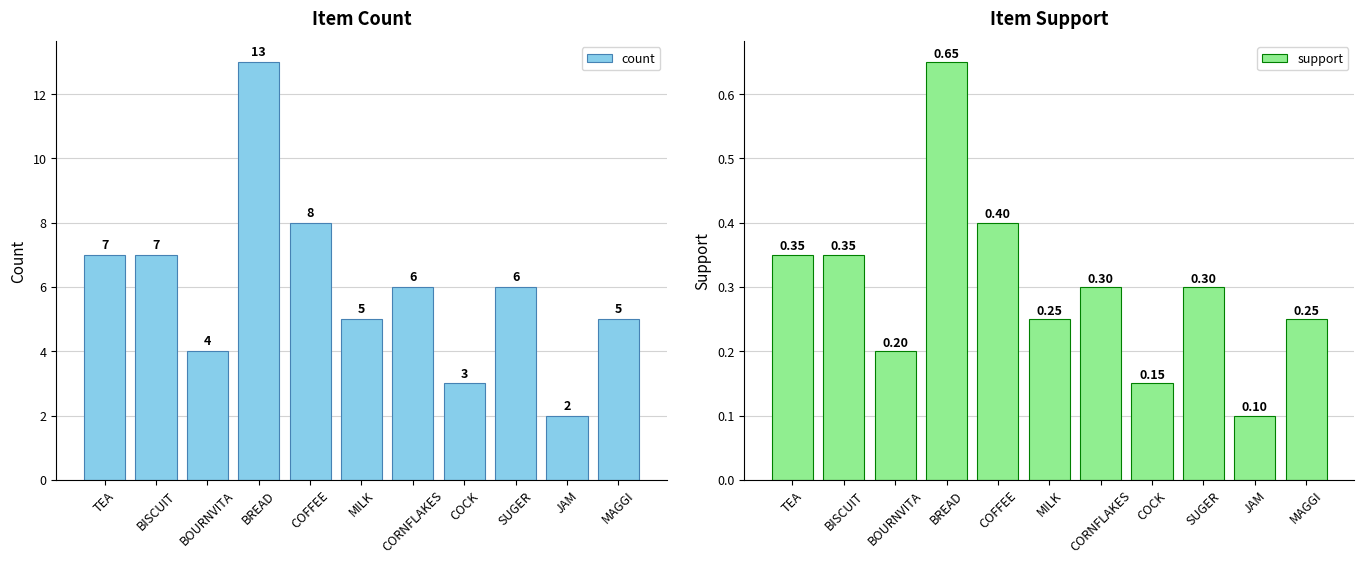

At which category is the sum across all series the highest?

BREAD